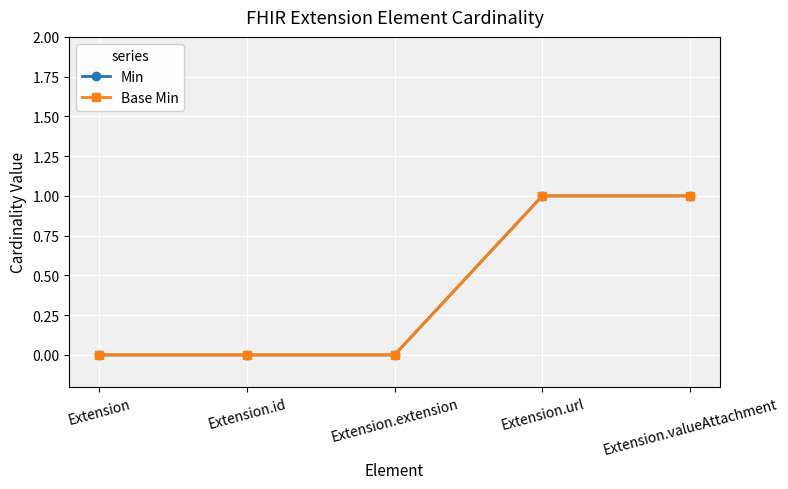

True or false: Min and Base Min intersect in this chart.

False